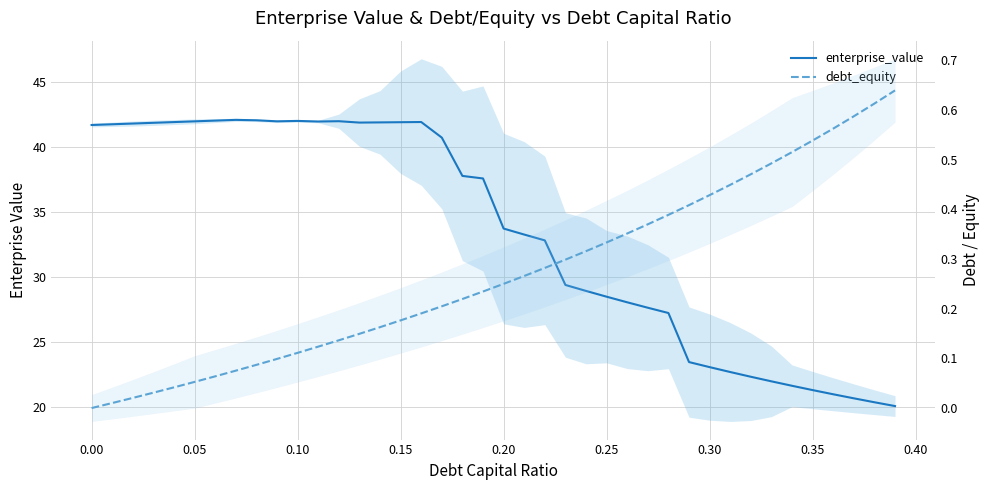

What are all the series names shown in the legend?

enterprise_value, debt_equity